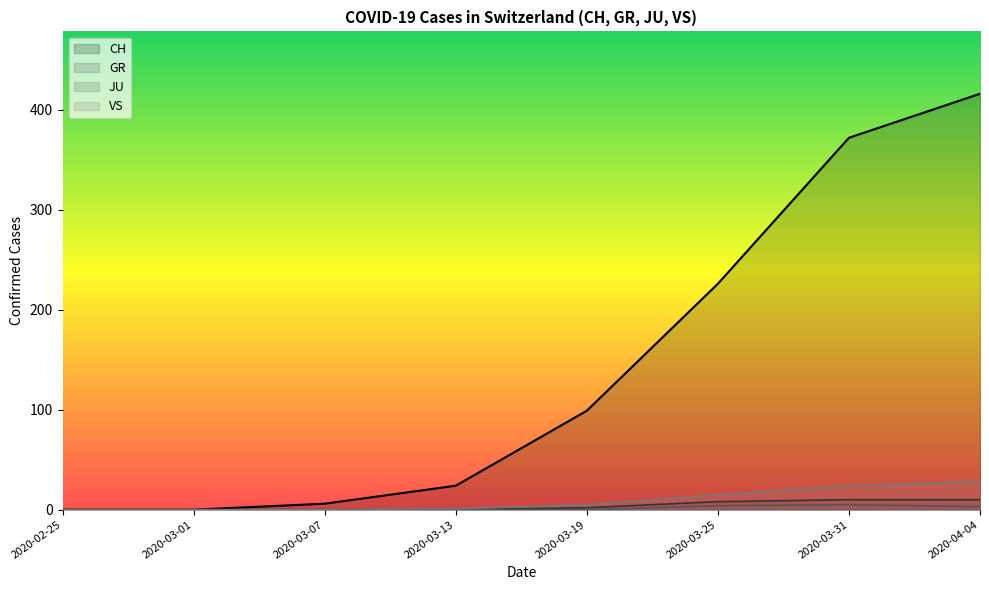

Which series has the widest spread of values?

CH